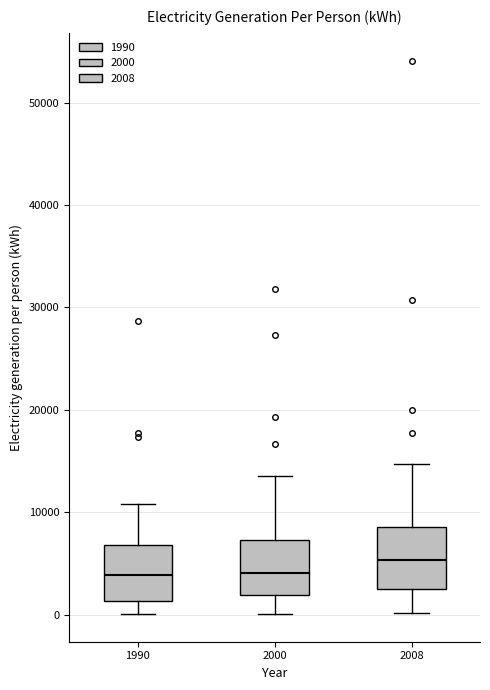

Reading left to right, transcribe this box plot: for each box, give where its median line is, the range the box spans, and where its two whiskers end, as read against the y-axis. The values are not printed on the chart, so give them approximately, as read against the axis.

1990: median 4000, box 1000 to 7000, whiskers 0 to 11000
2000: median 4000, box 2000 to 7000, whiskers 0 to 14000
2008: median 5000, box 3000 to 9000, whiskers 0 to 15000